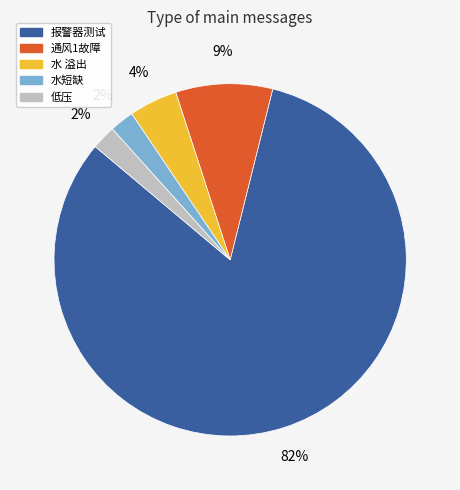

To the nearest percent, what portion does 低压 represent?

2%